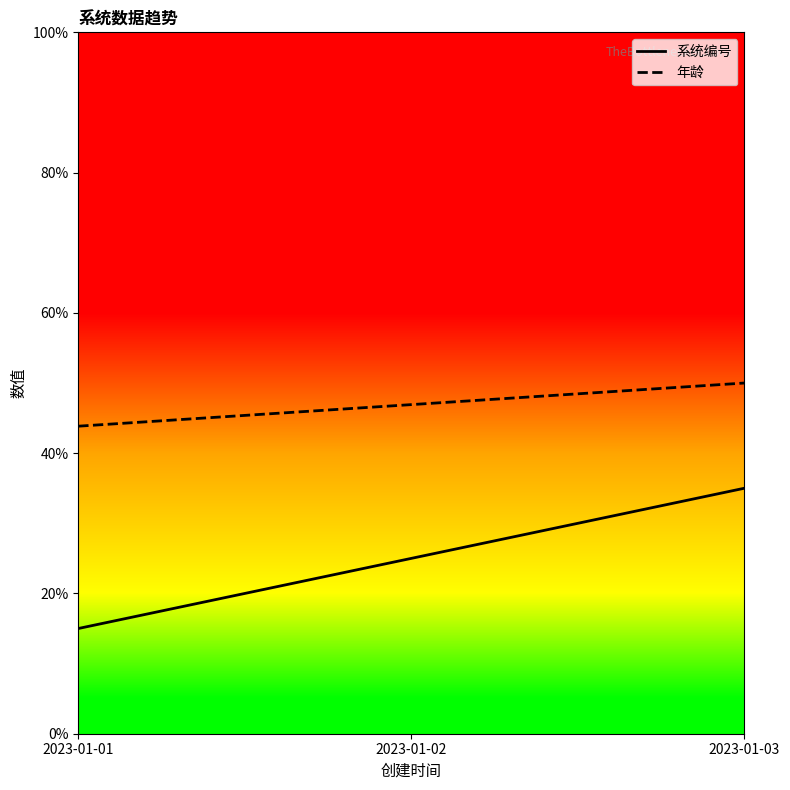

What is the difference between the highest and lowest values at 2023-01-03?

15.0